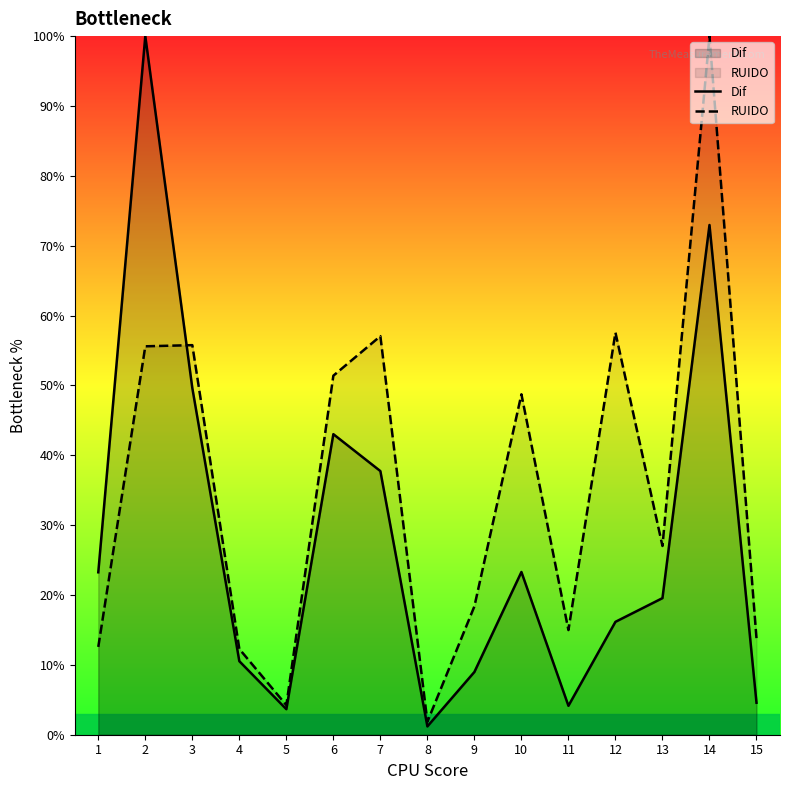

At which label does Dif reach its minimum?

8